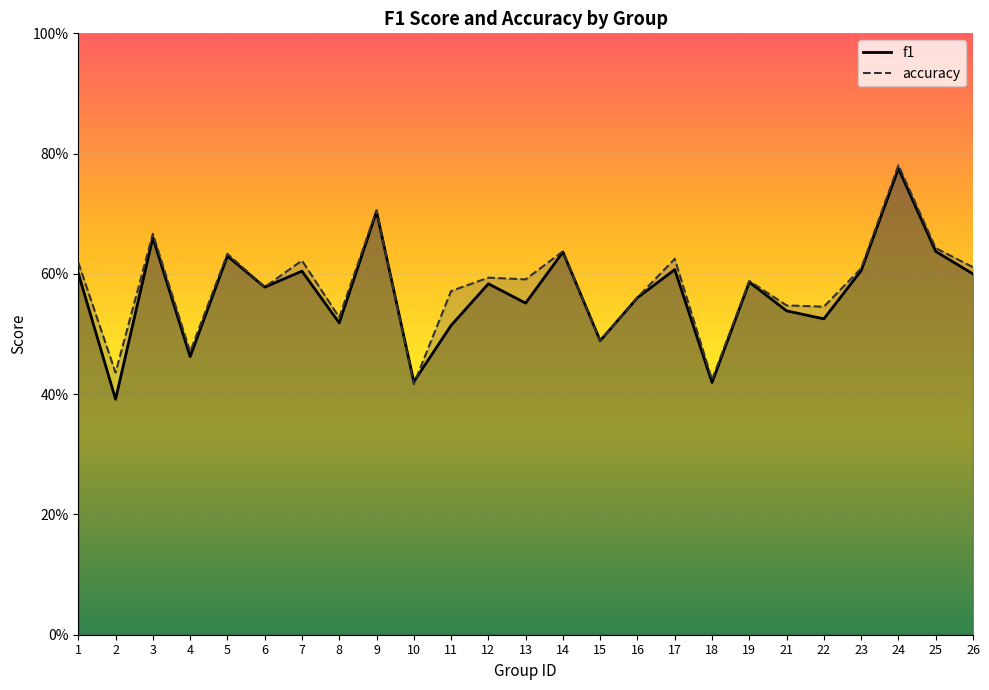

How many lines are shown in the chart?

2